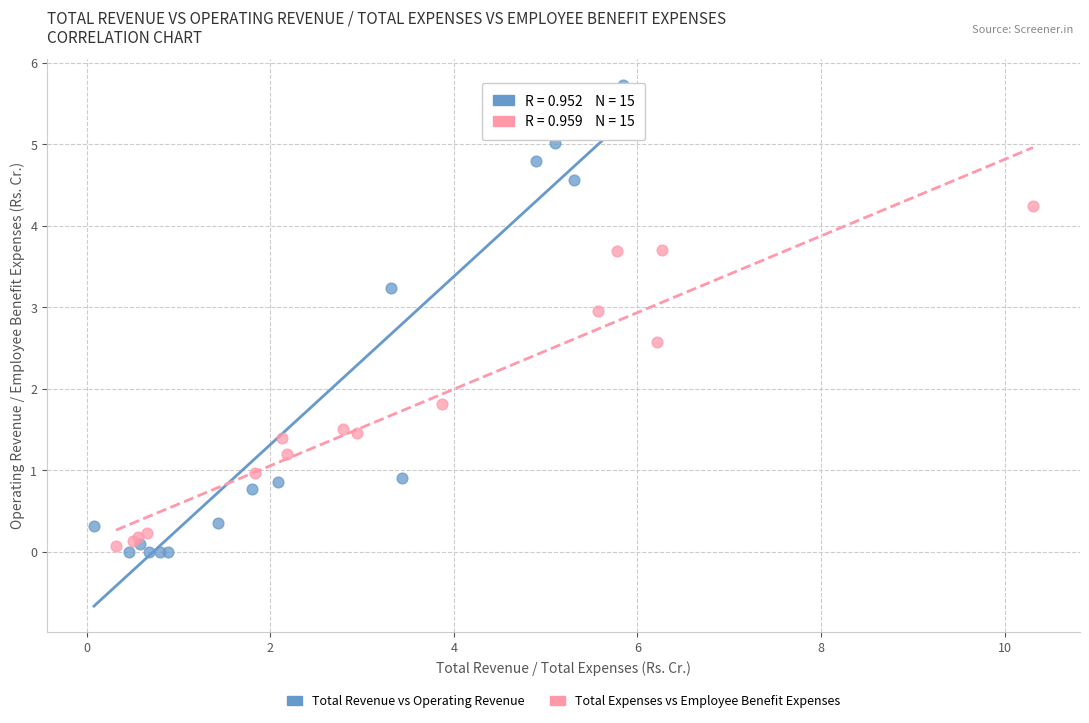

Which series contains the lowest Y value?

Total Revenue vs Operating Revenue